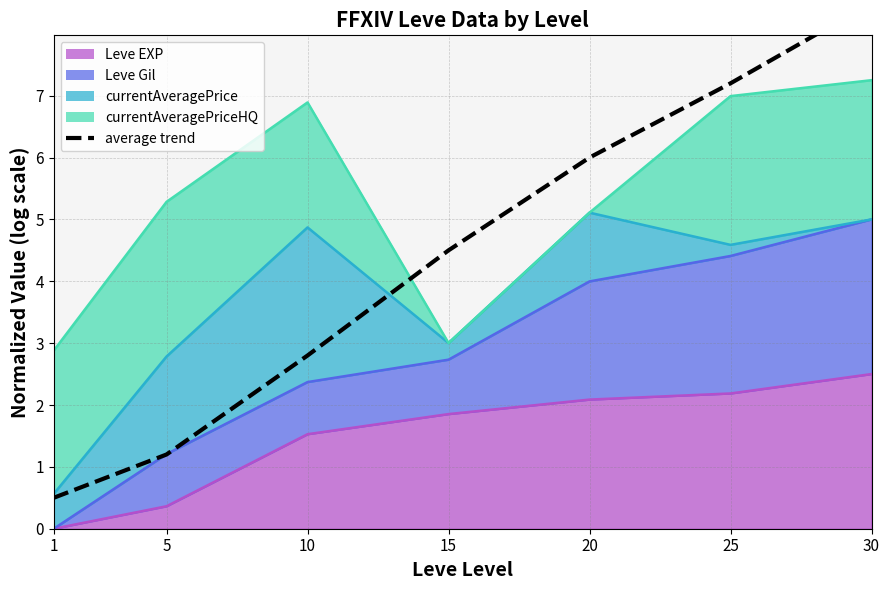

What is the minimum value shown in the chart?

0.5